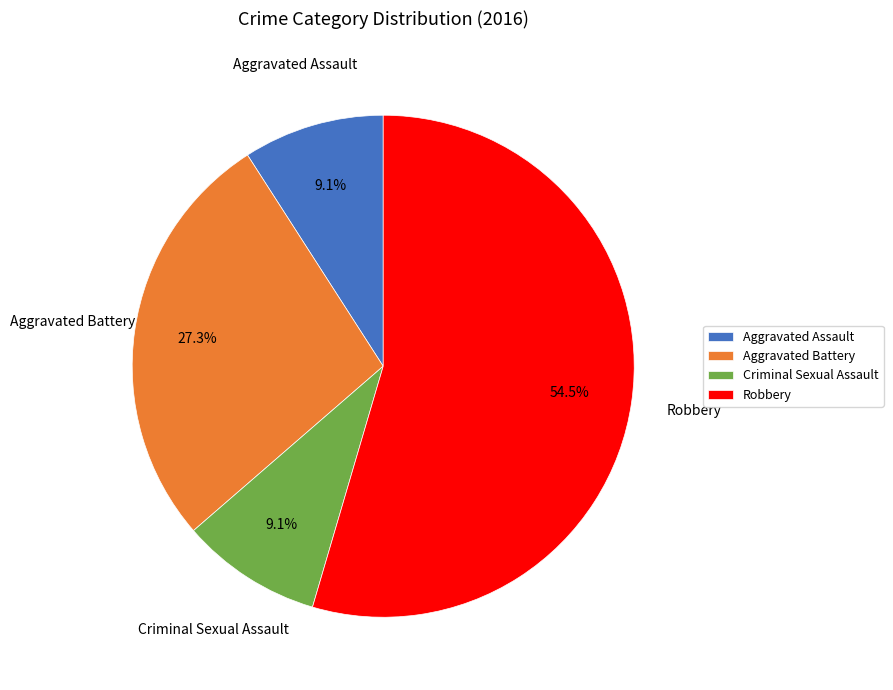

Is it true that Aggravated Battery is 35% of the pie?

False